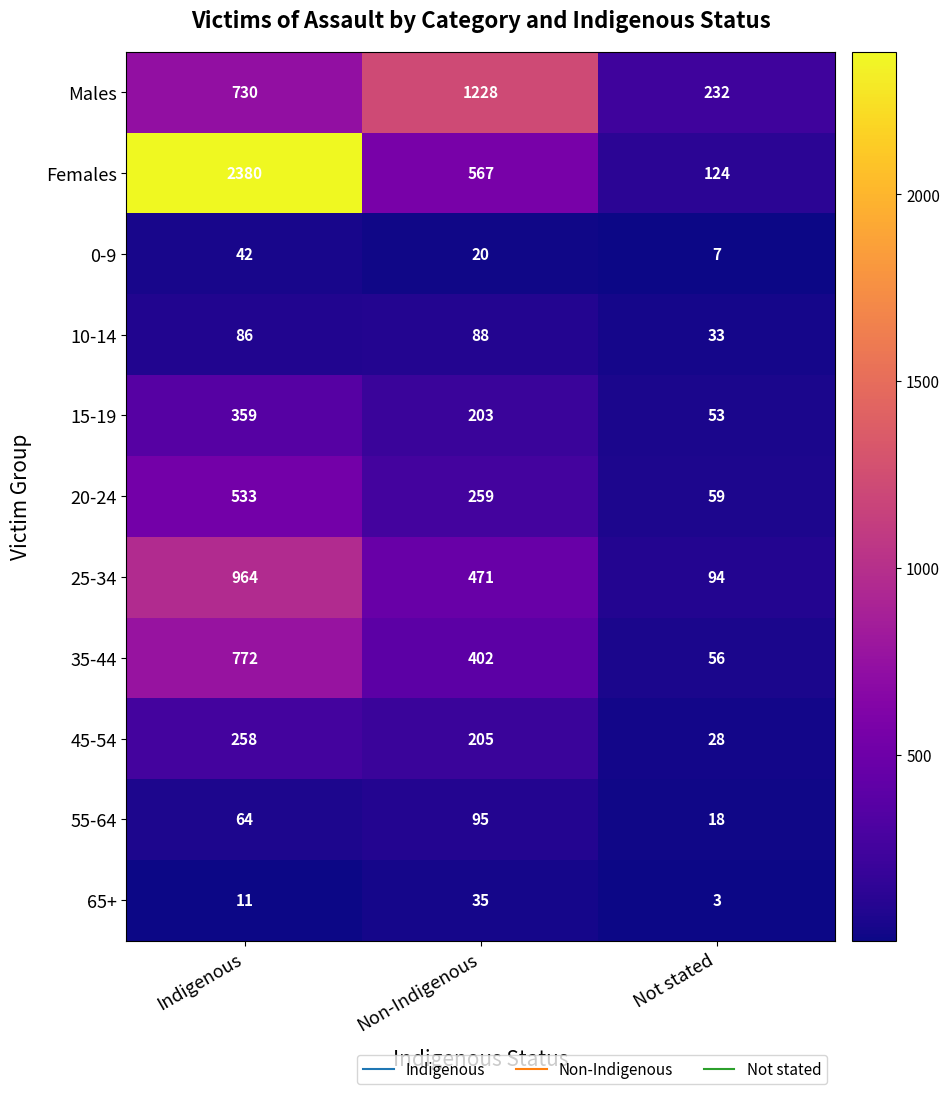

At how many categories does at least one series exceed 1372?

1